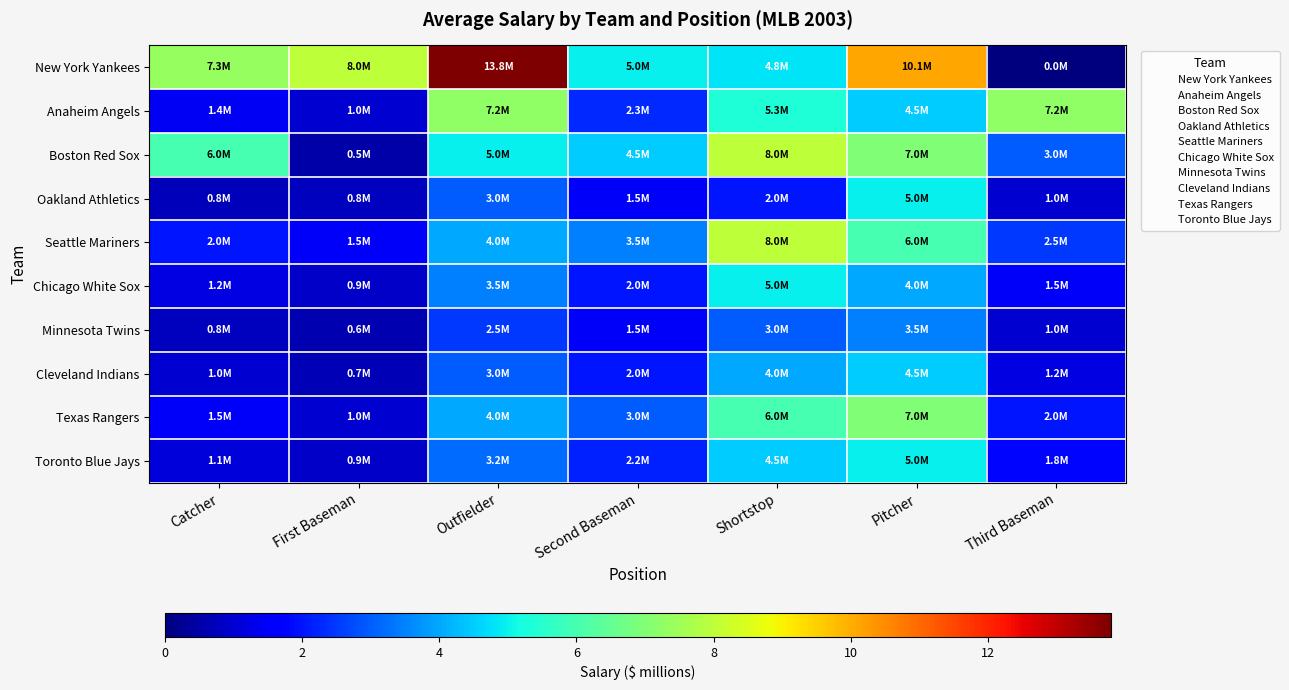

List the series in order of their peak value, lowest first.

Minnesota Twins, Cleveland Indians, Oakland Athletics, Chicago White Sox, Toronto Blue Jays, Texas Rangers, Anaheim Angels, Boston Red Sox, Seattle Mariners, New York Yankees